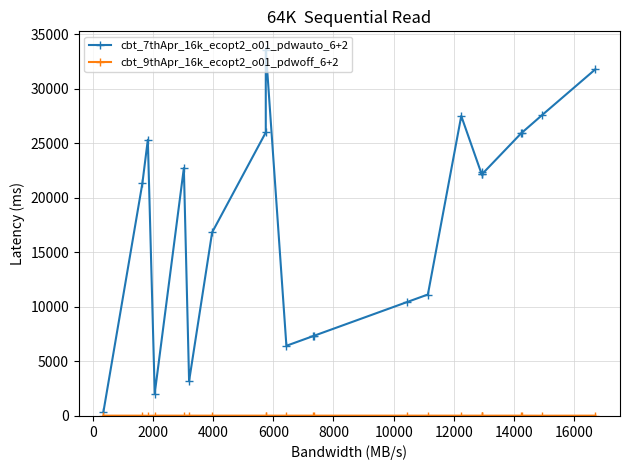

True or false: cbt_7thApr_16k_ecopt2_o01_pdwauto_6+2 has a value of 472.6 at −2000.

False